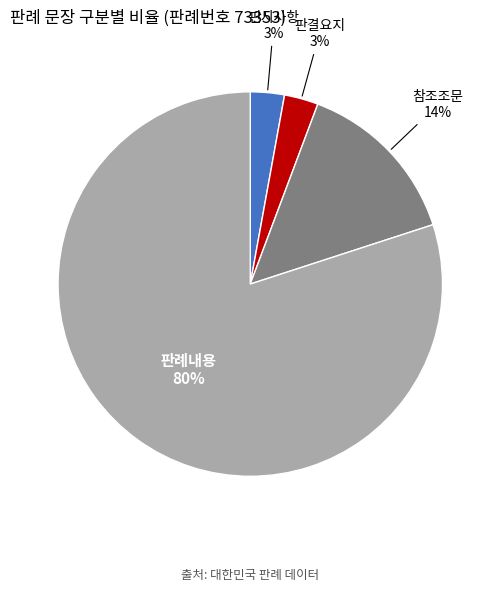

The 판시사항 slice represents 3% of the pie. True or false?

True